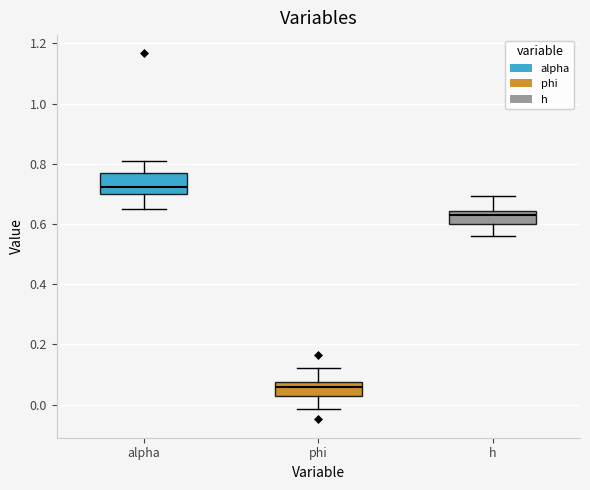

Where is the upper edge of the box for alpha on the y-axis? The values are not printed on the chart, so give them approximately, as read against the axis.

0.78